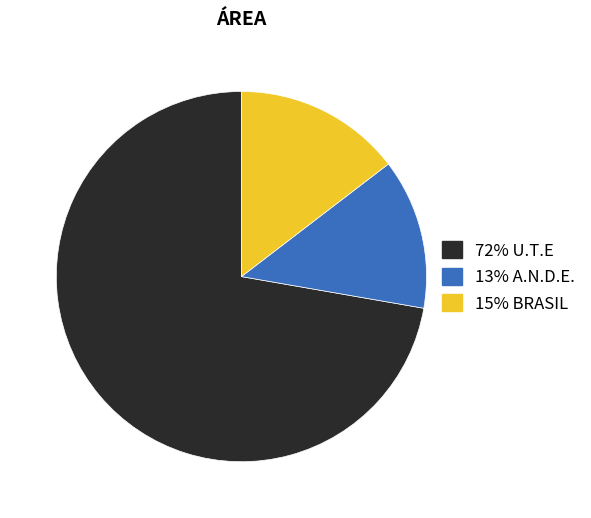

Is there any slice that represents more than half of the pie?

Yes